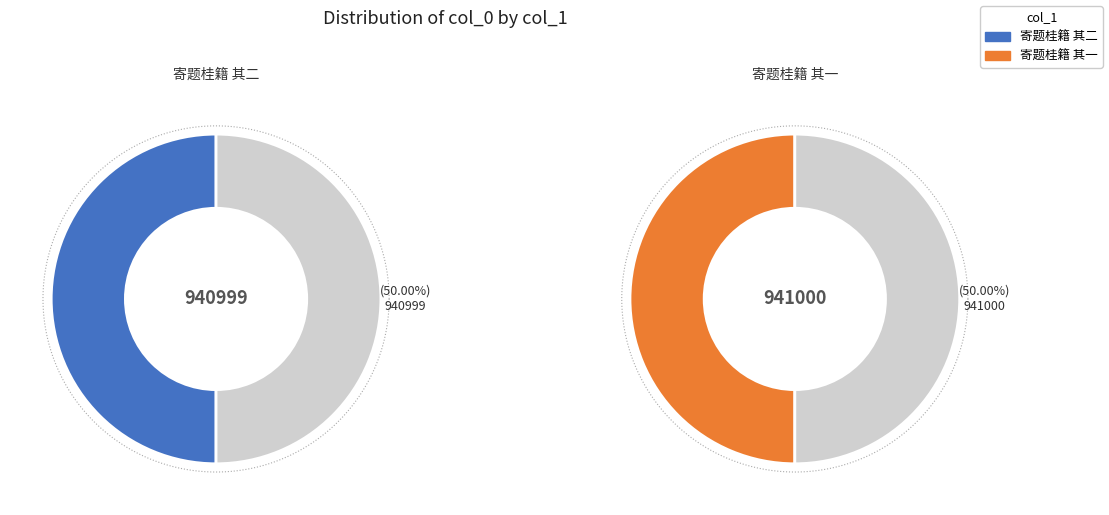

Which category accounts for the majority?

寄题桂籍 其一